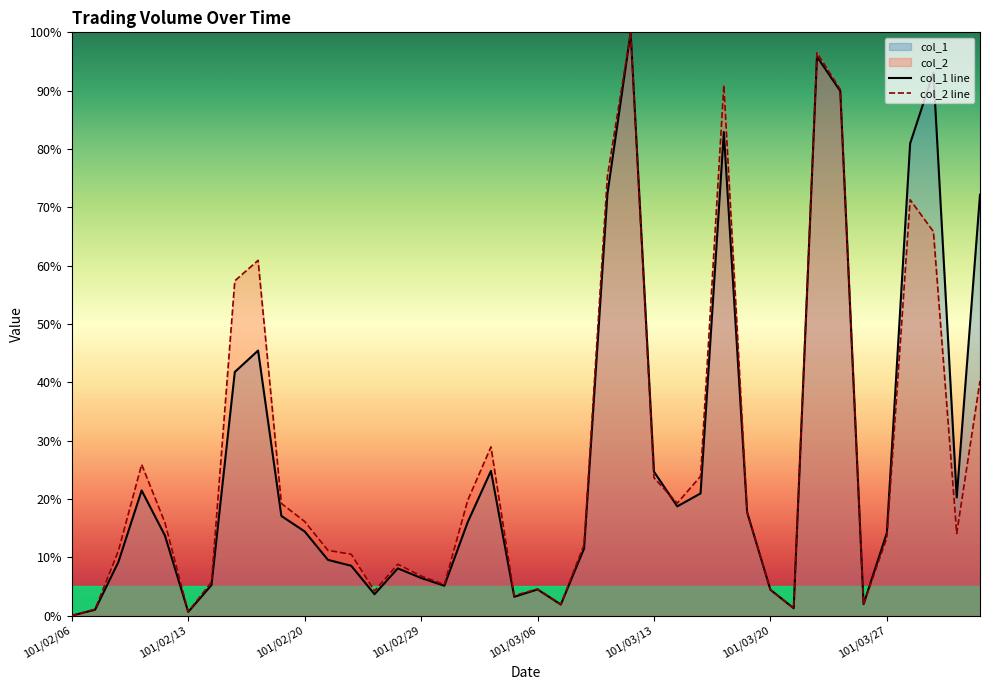

How many lines are shown in the chart?

2